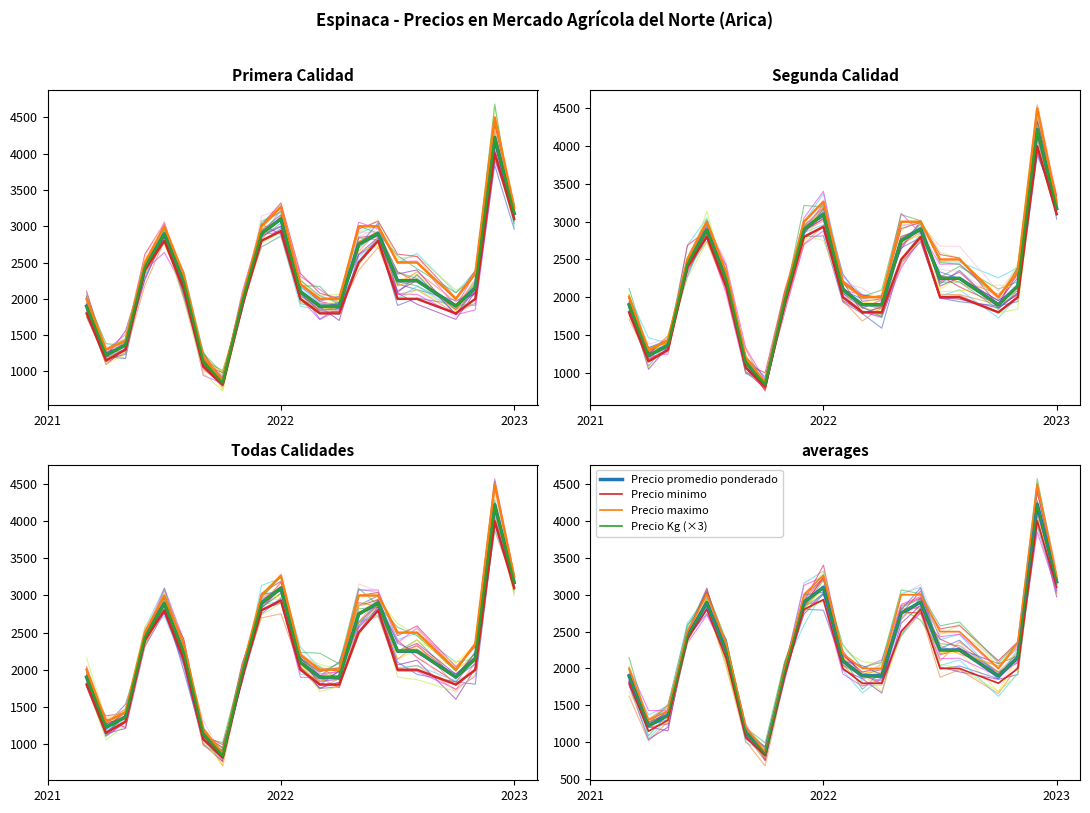

Does the chart display data point markers on the line(s)?

No